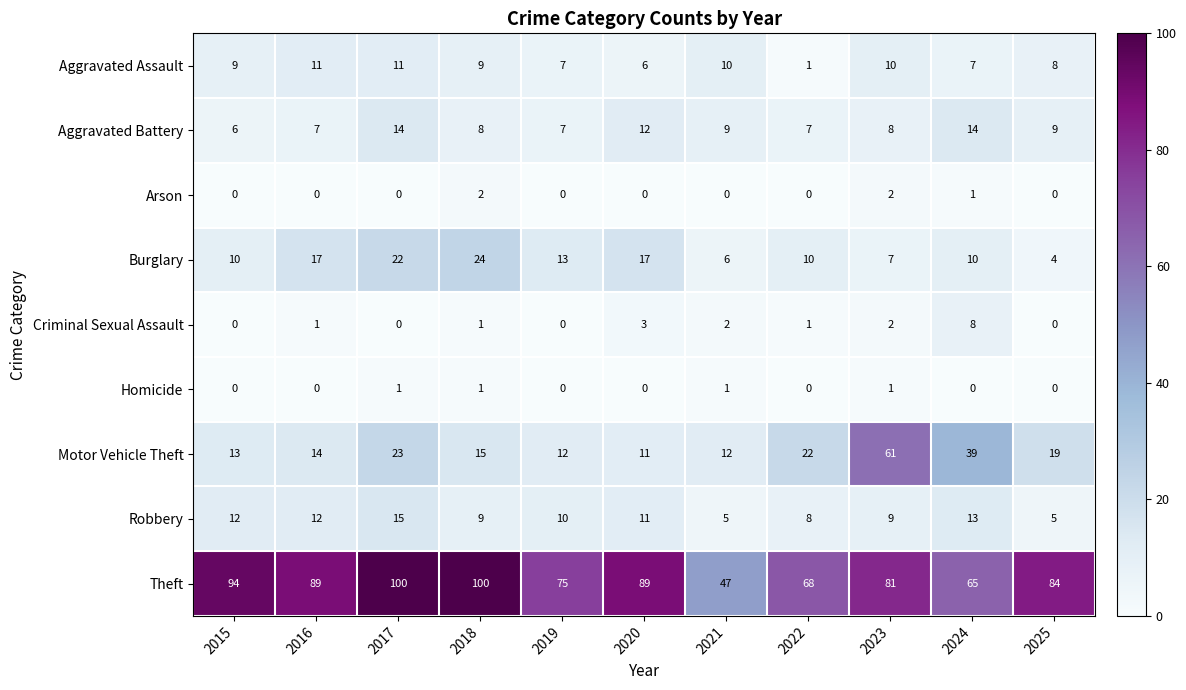

Which series has the widest spread of values?

Theft